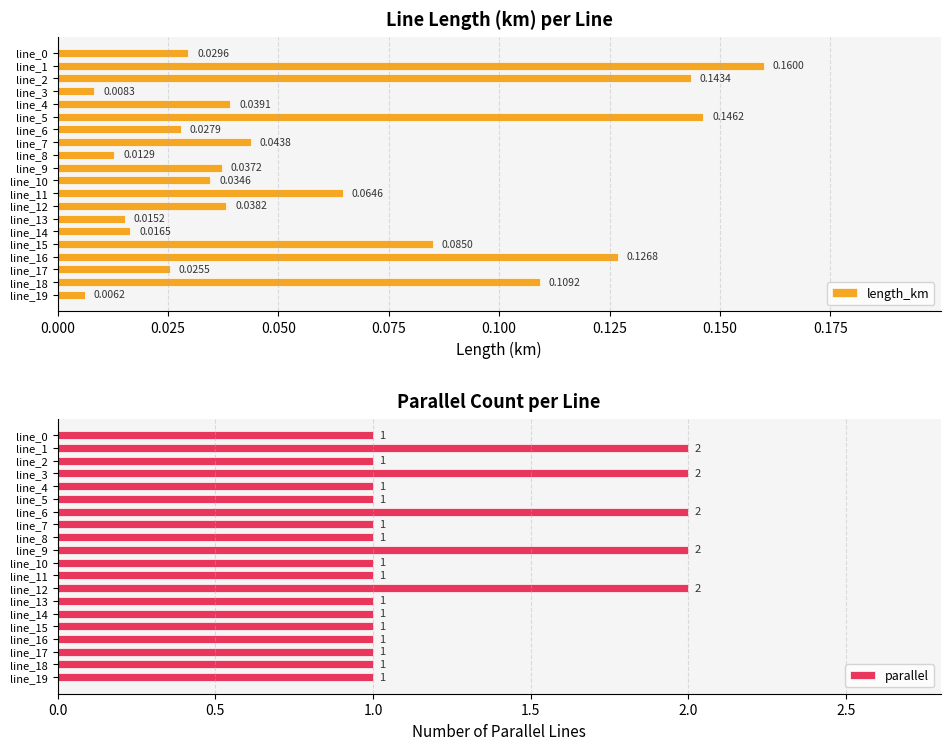

The parallel series shows 0 at line_5. True or false?

False